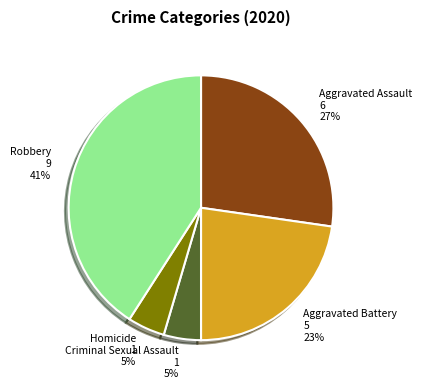

What is the largest slice in the pie chart?

Robbery